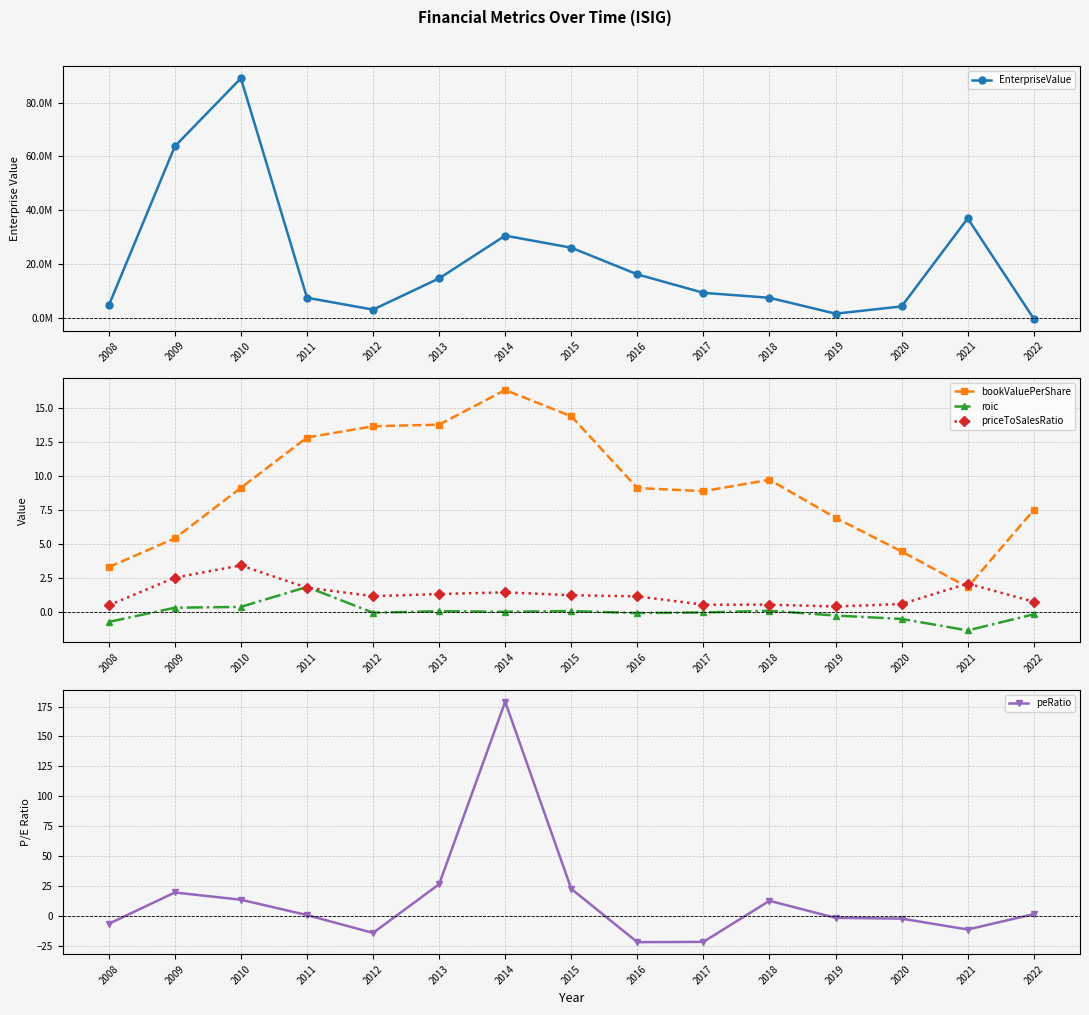

Reading left to right, extract all data points from this chart.

EnterpriseValue: 4543299.4	63786343.5	89130058.2	7408255.8	2993520.9	14611470.9	30531953.5	26043231.2	16107730.7	9247040.5	7386222.1	1476854.2	4176706.2	36953800.0	-392290.0
bookValuePerShare: 3.3	5.4	9.1	12.8	13.6	13.7	16.3	14.4	9.1	8.9	9.7	6.9	4.4	1.8	7.5
roic: -0.7	0.3	0.4	1.8	-0.1	0.1	0.0	0.1	-0.1	-0.0	0.1	-0.3	-0.5	-1.4	-0.2
priceToSalesRatio: 0.5	2.5	3.4	1.8	1.2	1.3	1.4	1.2	1.1	0.5	0.5	0.4	0.6	2.1	0.7
peRatio: -6.7	19.5	13.4	0.6	-14.3	26.4	179.0	22.5	-22.1	-21.8	12.5	-1.7	-2.4	-11.5	1.4